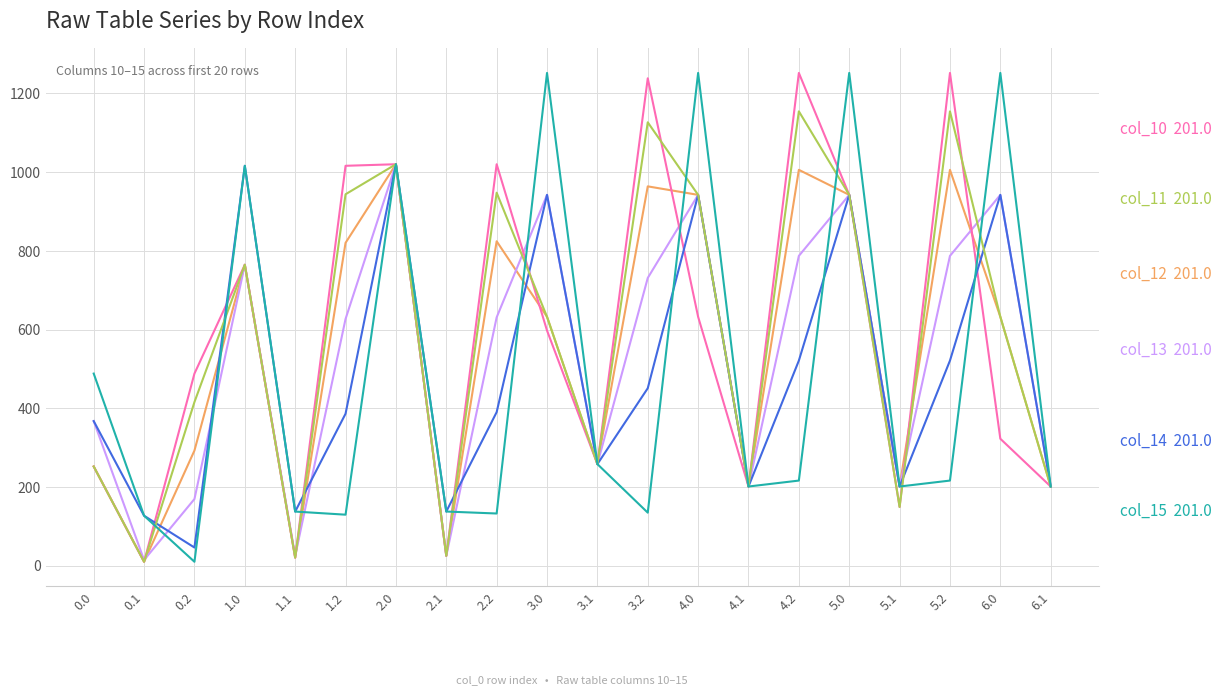

Does the chart have visible grid lines?

Yes